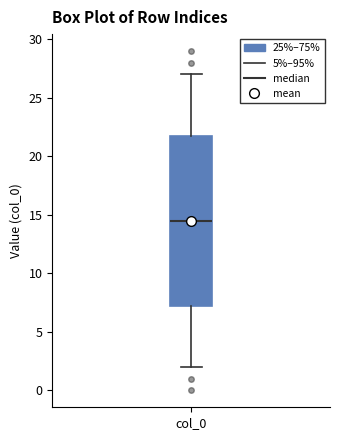

Where does the lower whisker of the box for col_0 end on the y-axis? The values are not printed on the chart, so give them approximately, as read against the axis.

2.0